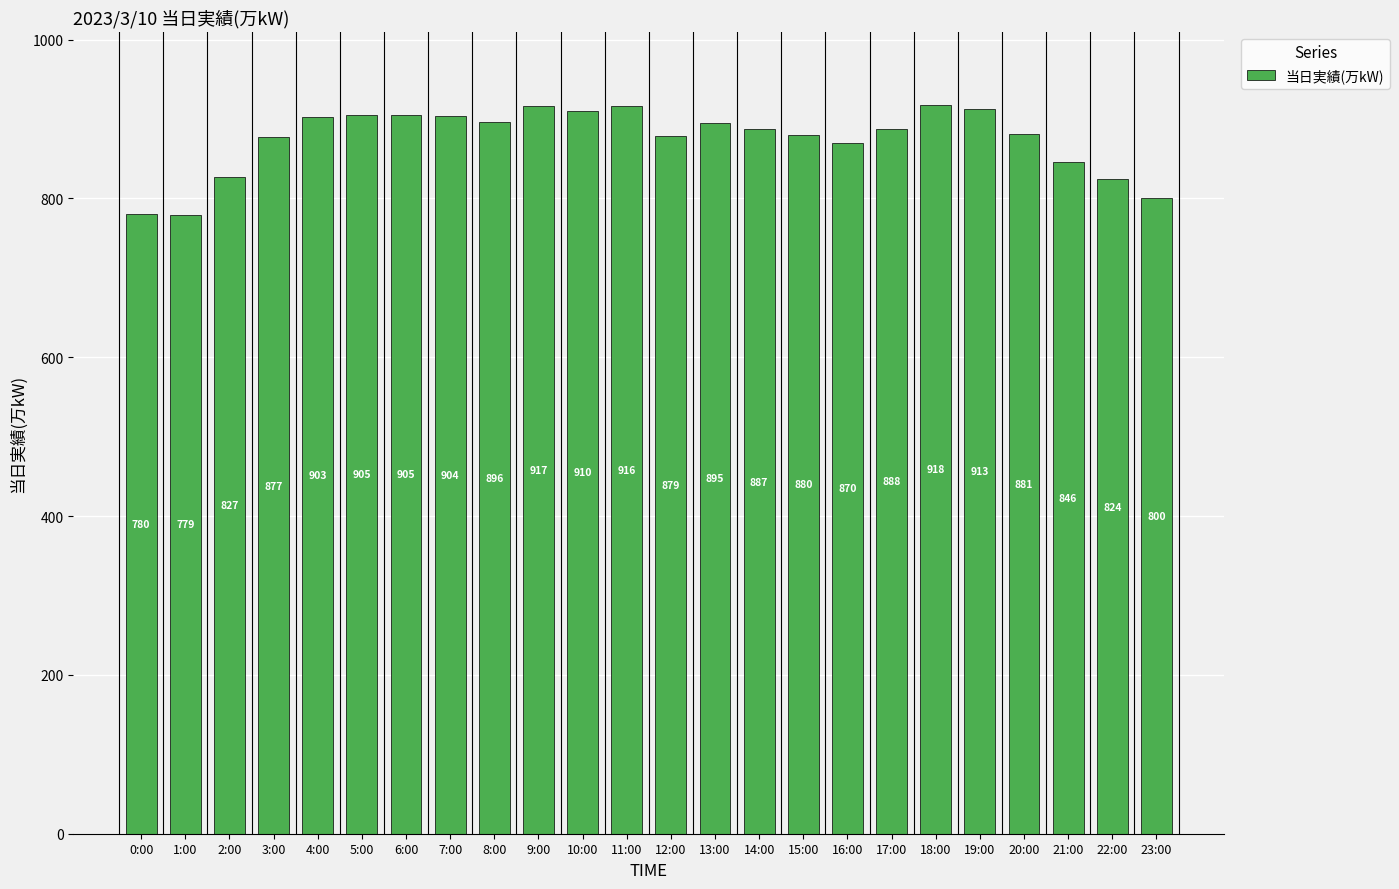

How many data points are less than 888?

12